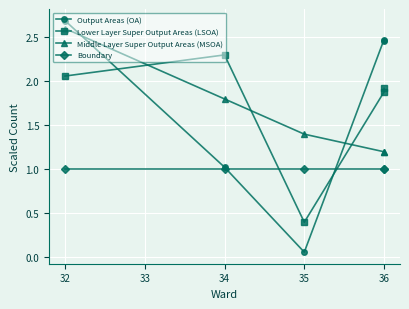

True or false: Lower Layer Super Output Areas (LSOA) has more than 1 points higher than both neighbors.

False